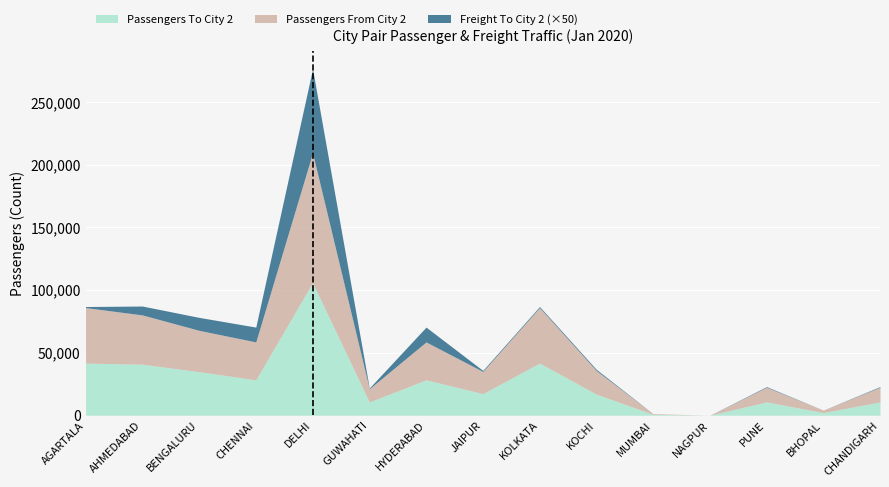

True or false: Passengers To City 2 has a value of 10772 at HYDERABAD.

False